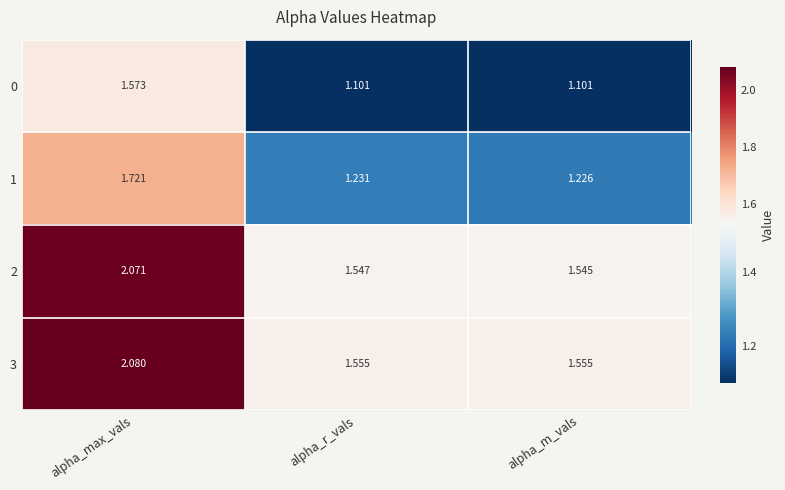

At which category is the sum across all series the highest?

alpha_max_vals